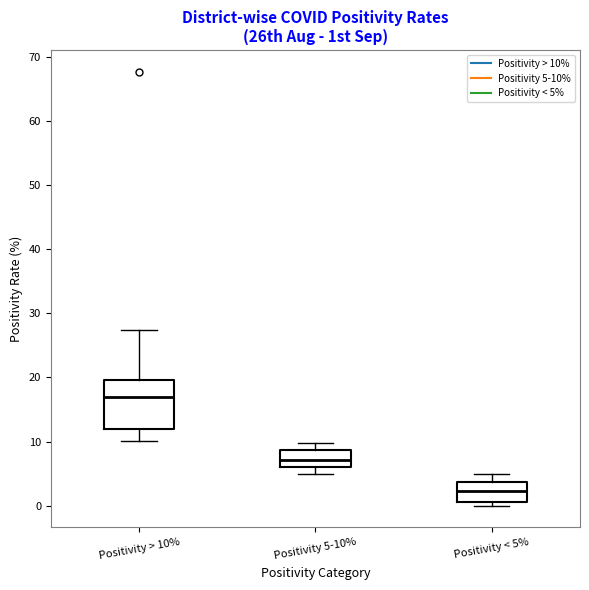

Reading left to right, transcribe this box plot: for each box, give where its median line is, the range the box spans, and where its two whiskers end, as read against the y-axis. The values are not printed on the chart, so give them approximately, as read against the axis.

Positivity > 10%: median 17, box 12 to 20, whiskers 10 to 27
Positivity 5-10%: median 7, box 6 to 9, whiskers 5 to 10
Positivity < 5%: median 2, box 1 to 4, whiskers 0 to 5